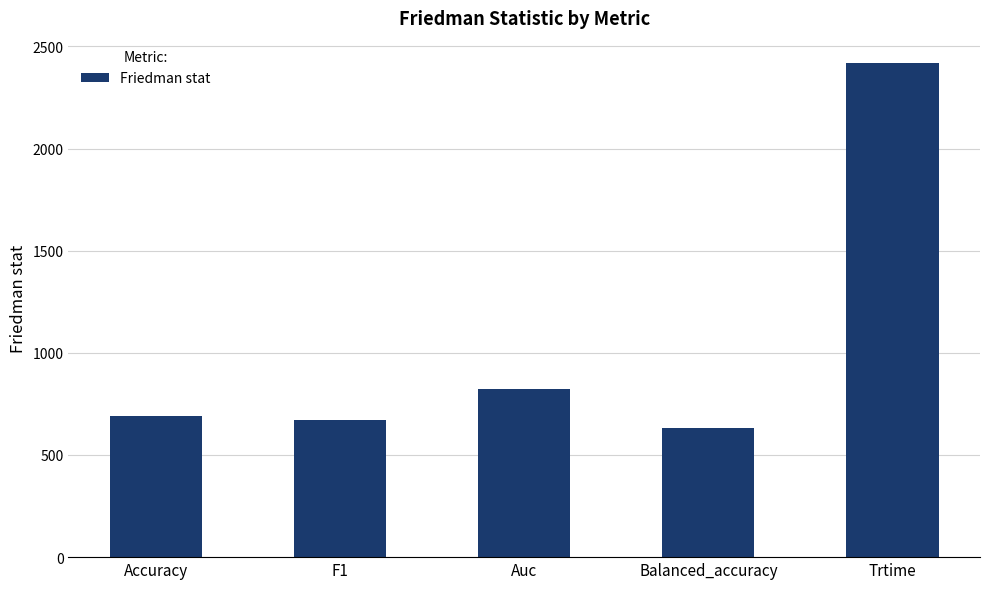

What is the difference between the second highest and second lowest values?

150.7